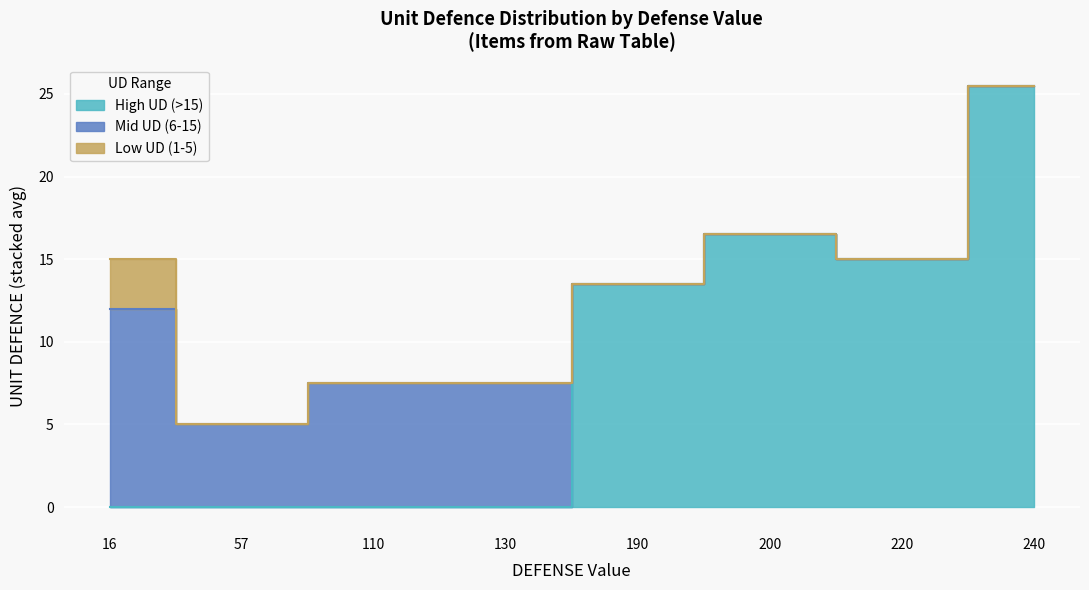

Count the number of values greater than 15.

2